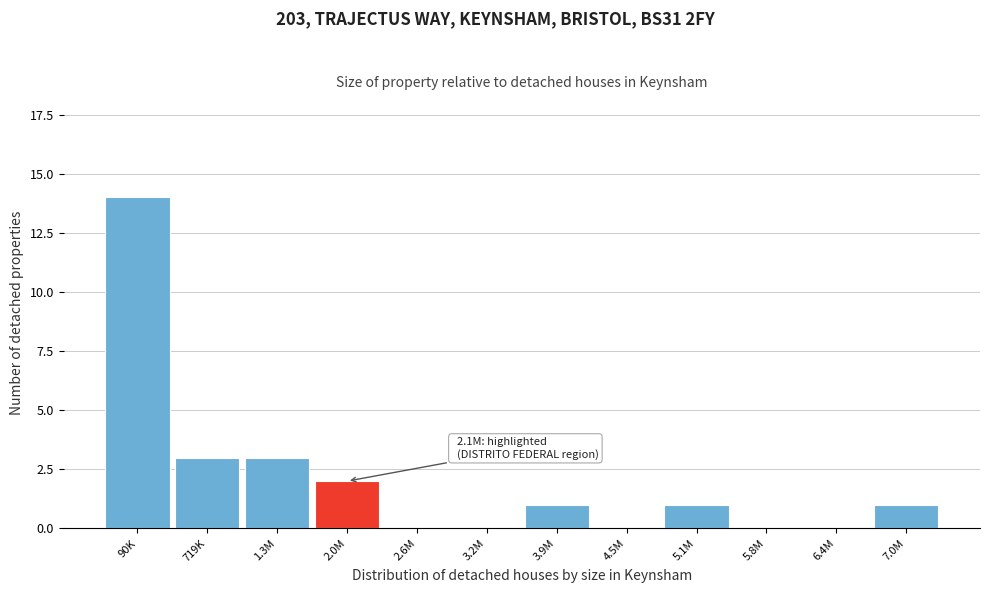

Reading left to right, list all the values displayed in this chart.

90K=14	719K=3	1.3M=3	2.0M=2	2.6M=0	3.2M=0	3.9M=1	4.5M=0	5.1M=1	5.8M=0	6.4M=0	7.0M=1